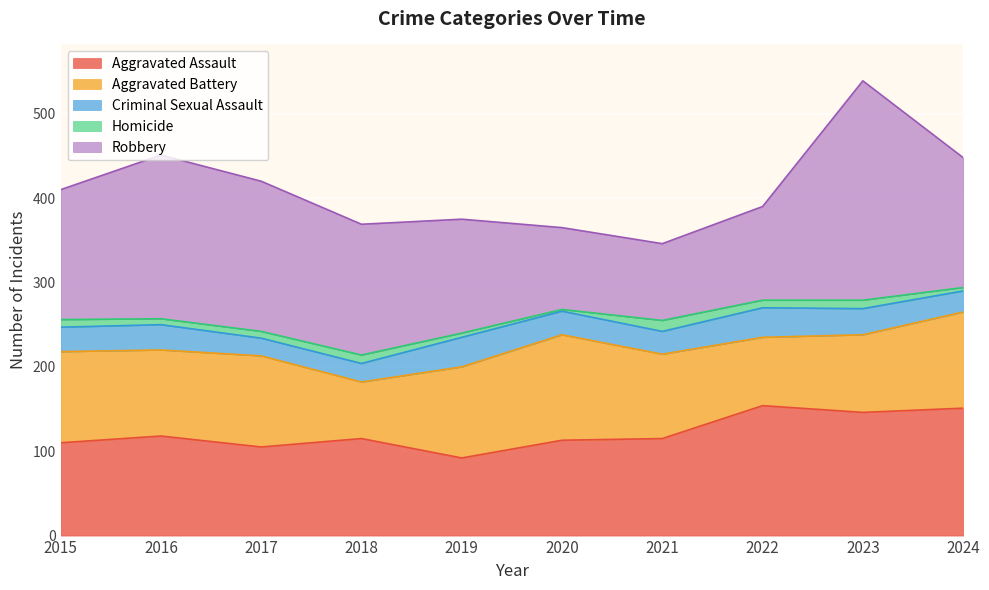

The Criminal Sexual Assault series shows 29 at 2015. True or false?

True